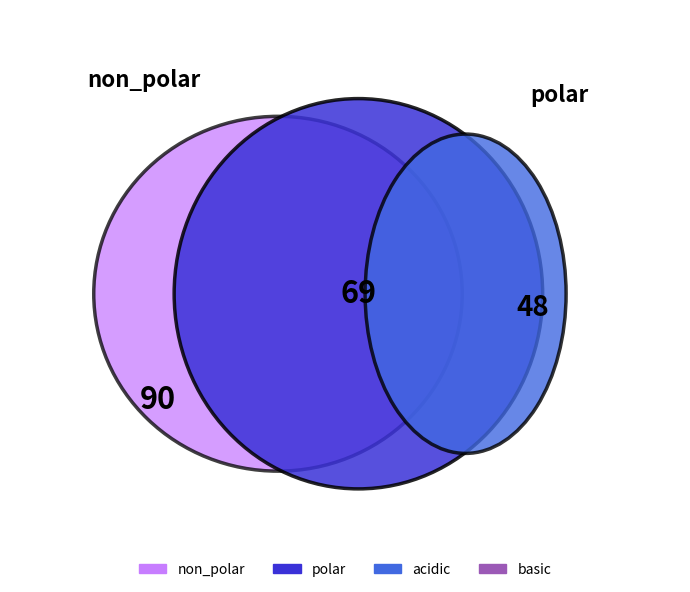

What is the largest slice in the pie chart?

non_polar